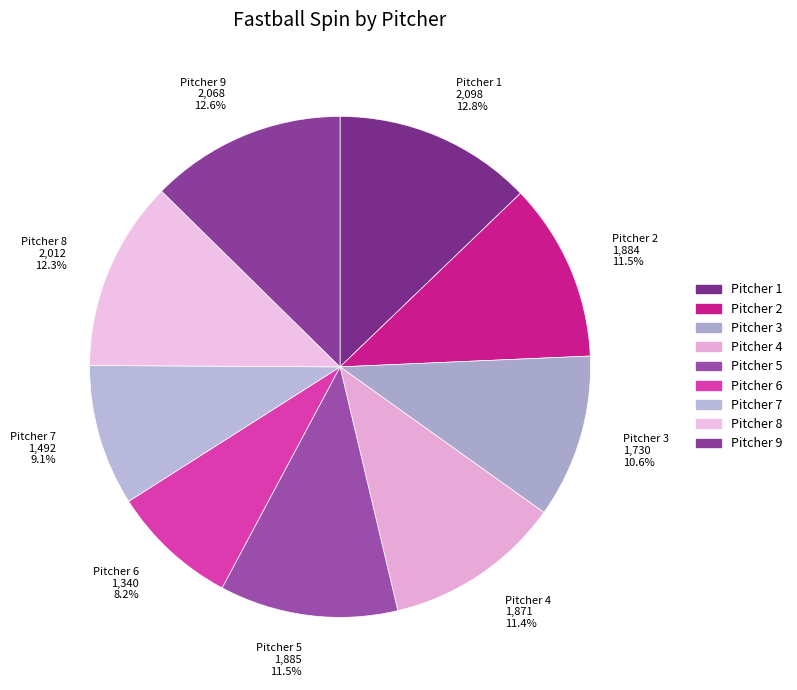

Is it true that Pitcher 5 is 5% of the pie?

False